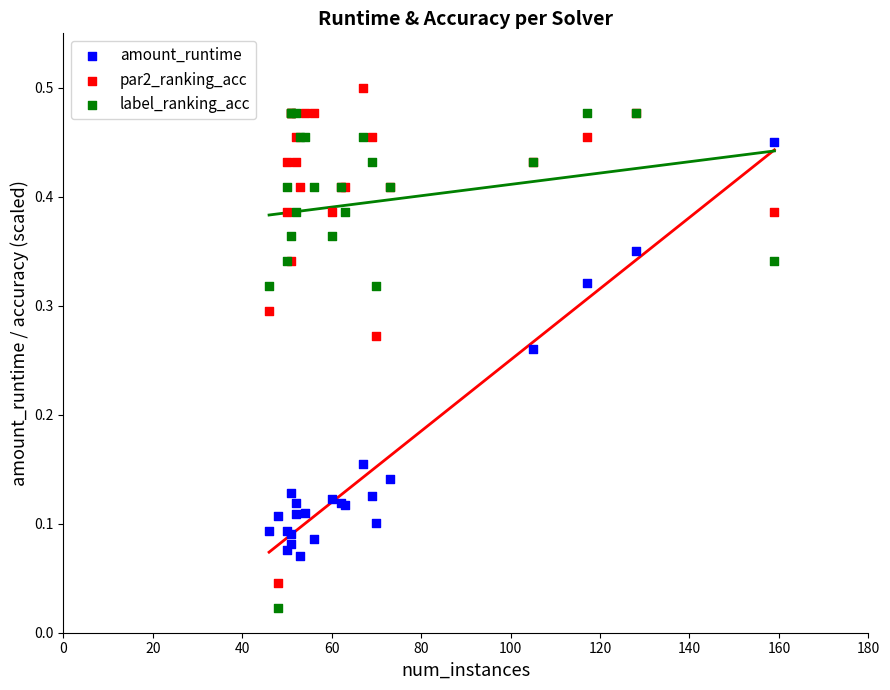

Which series reaches the maximum Y coordinate?

par2_ranking_acc